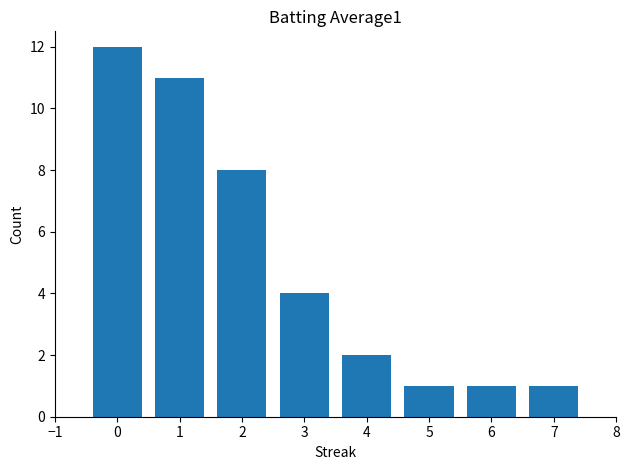

What is the average value?

5